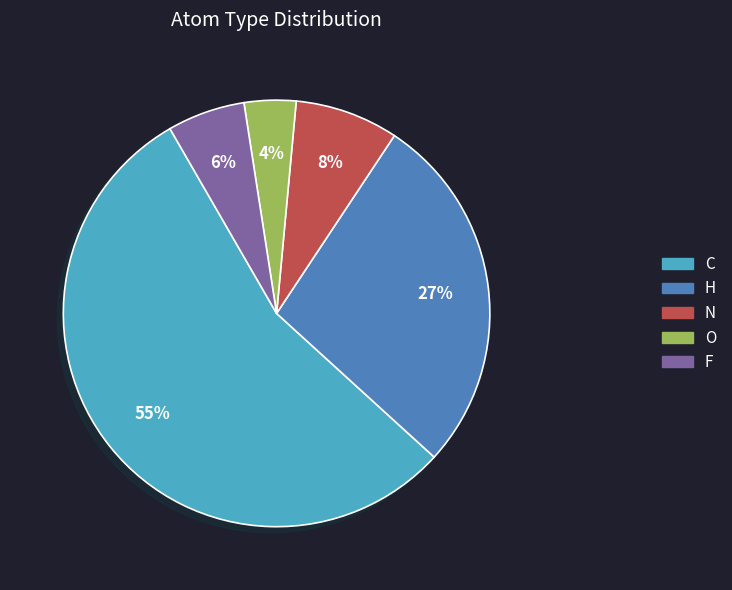

Is there a majority slice in this chart?

Yes